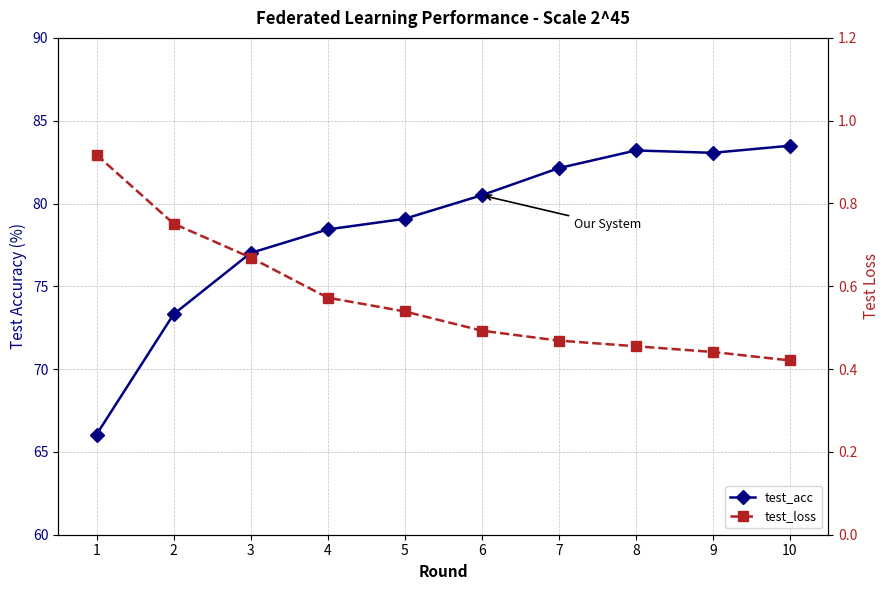

What is the highest value of the test_loss series?

0.9